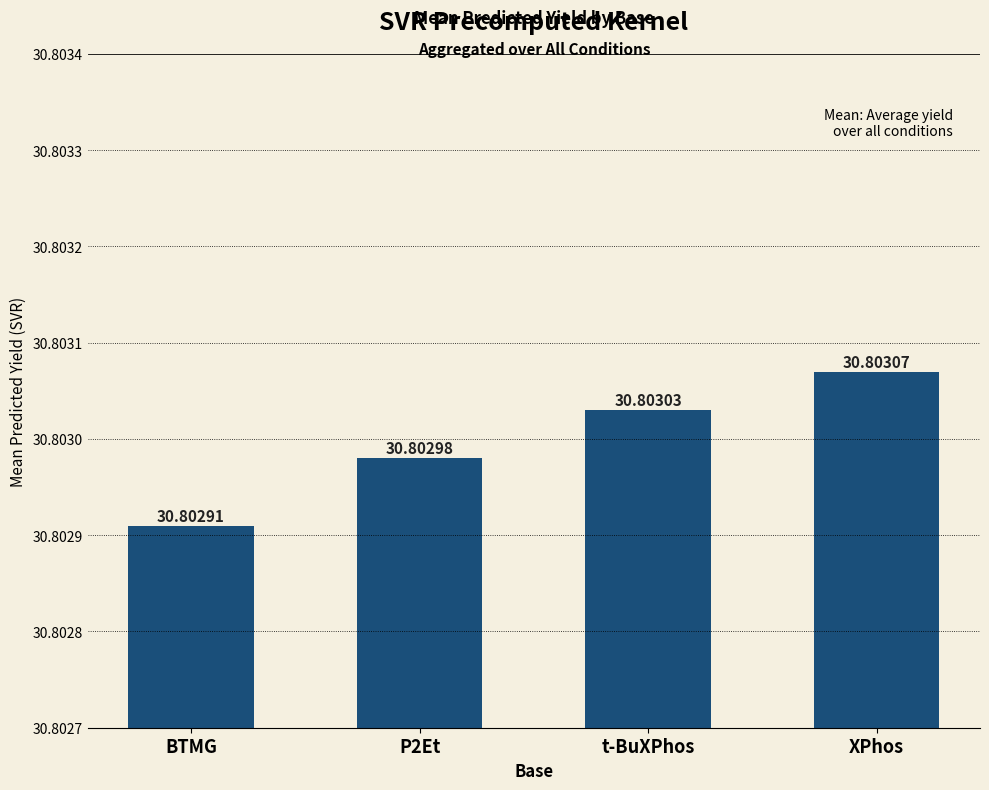

Are the bars grouped side by side (vs. stacked)?

No